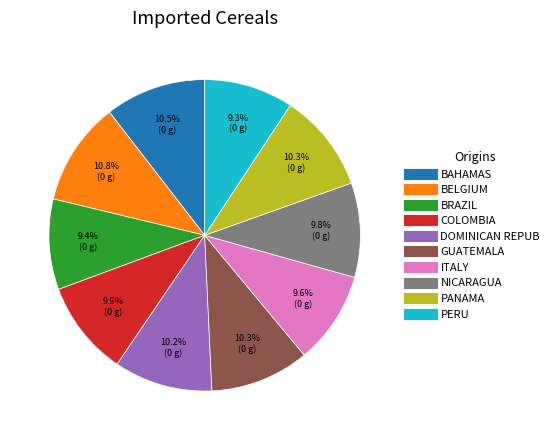

Is there a majority slice in this chart?

No